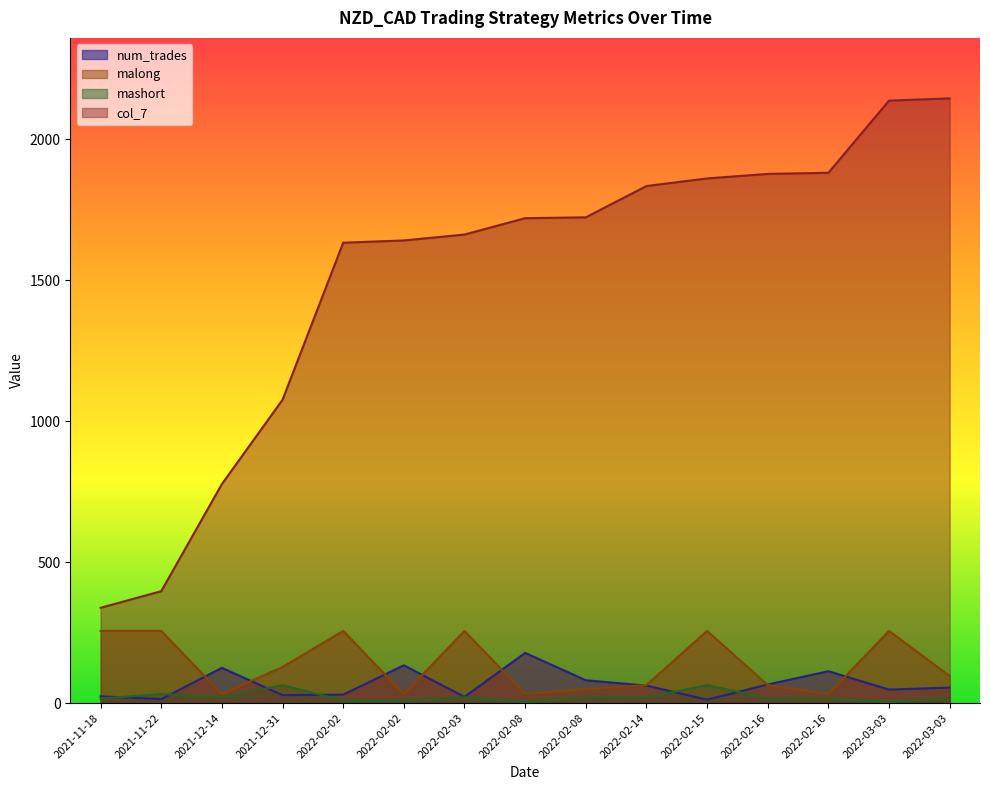

Which category has the highest value across all series?

2022-03-03